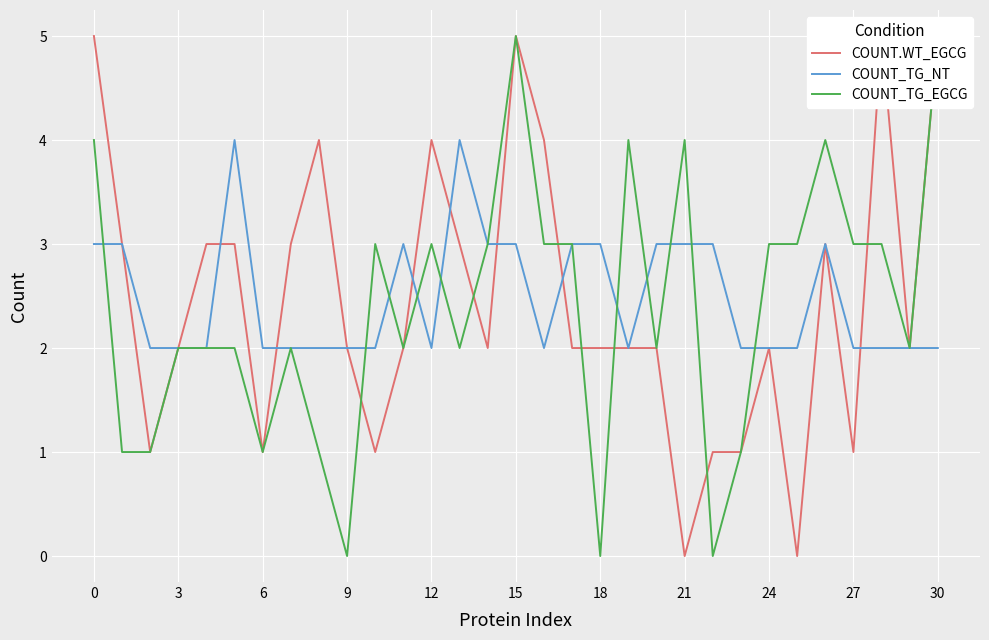

The COUNT_TG_NT series shows 3 at 24. True or false?

False